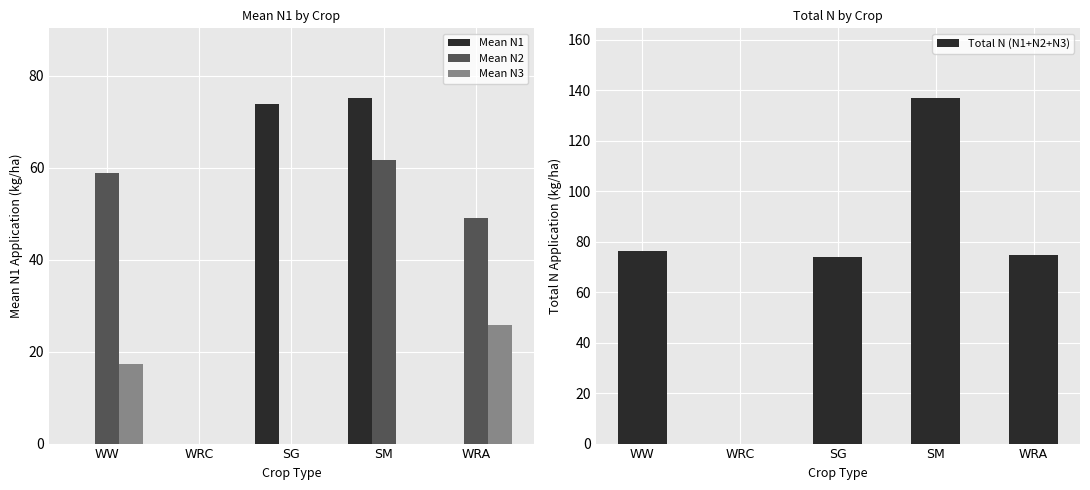

The value of Mean N1 at WW is 0.0. True or false?

True